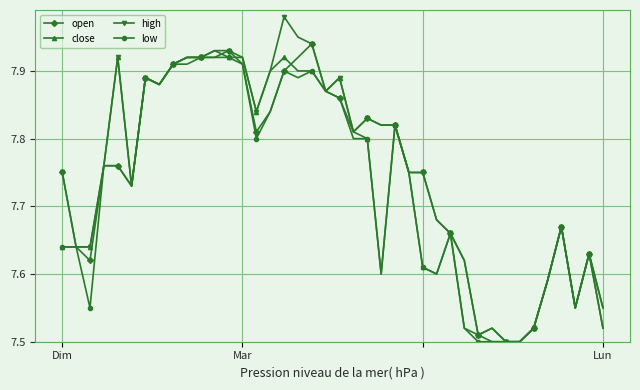

List the series in order of their peak value, highest first.

high, open, close, low